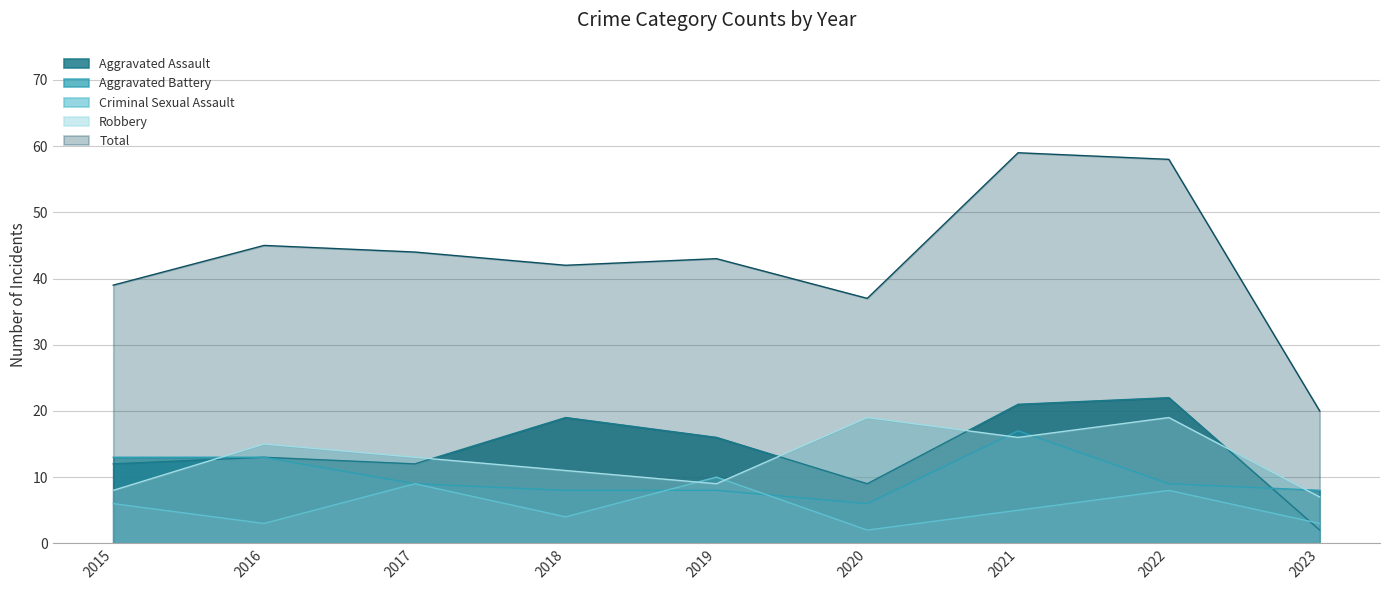

List the labels in order of Criminal Sexual Assault value, largest first.

2019, 2017, 2022, 2015, 2021, 2018, 2016, 2023, 2020